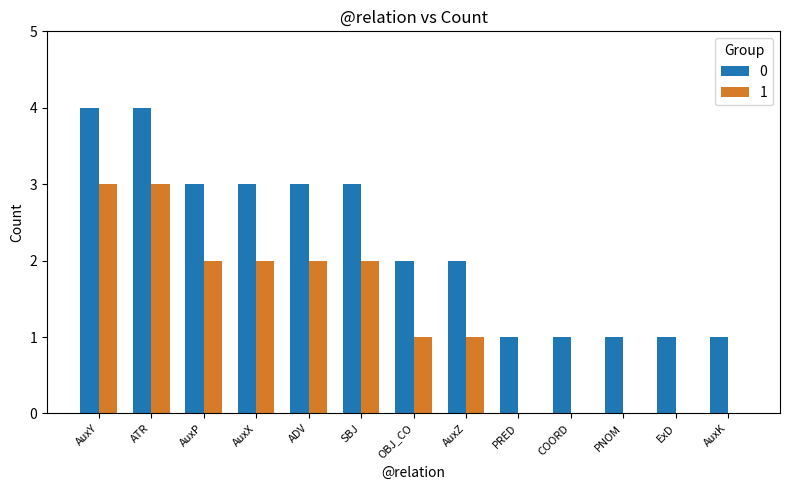

True or false: 0 has a value of 3 at OBJ_CO.

False